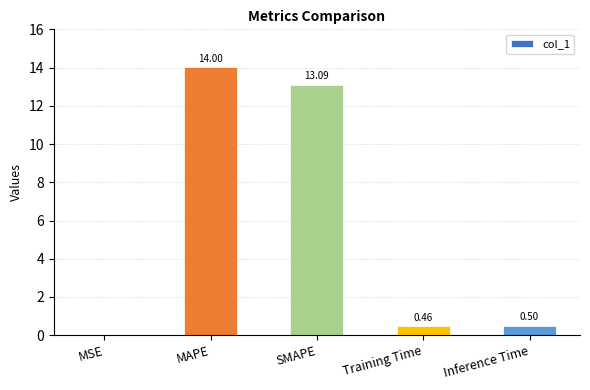

Where is the data nearest to the value 7?

SMAPE